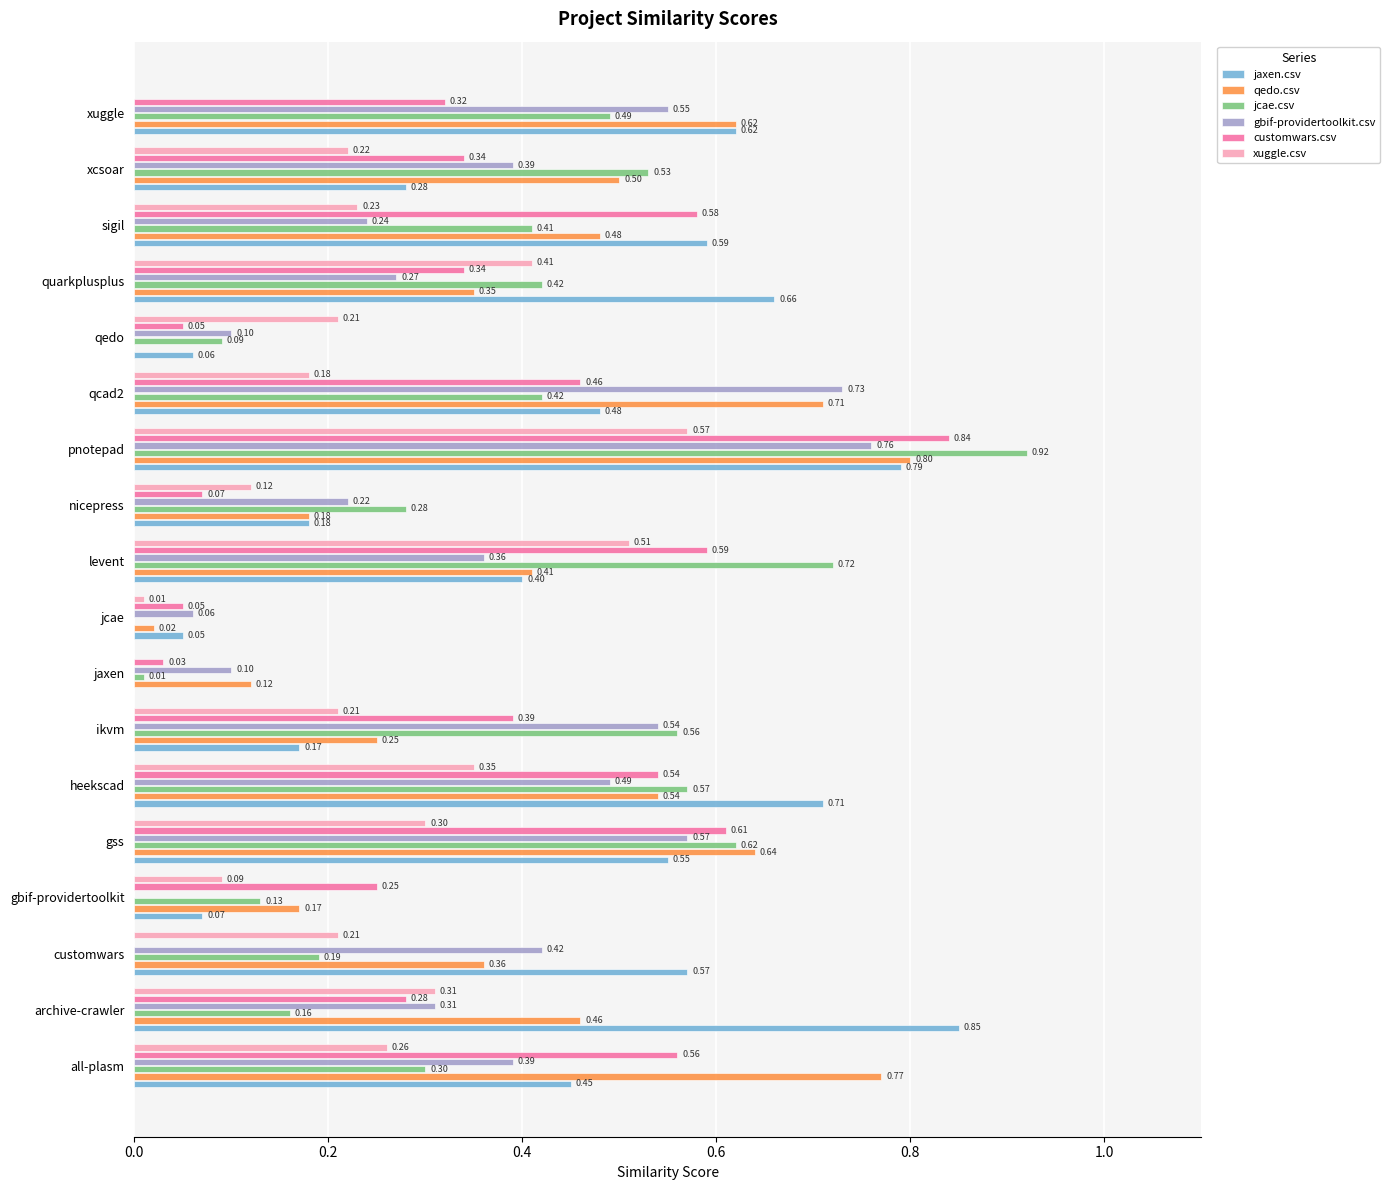

What is the sum of all gbif-providertoolkit.csv values?

6.5